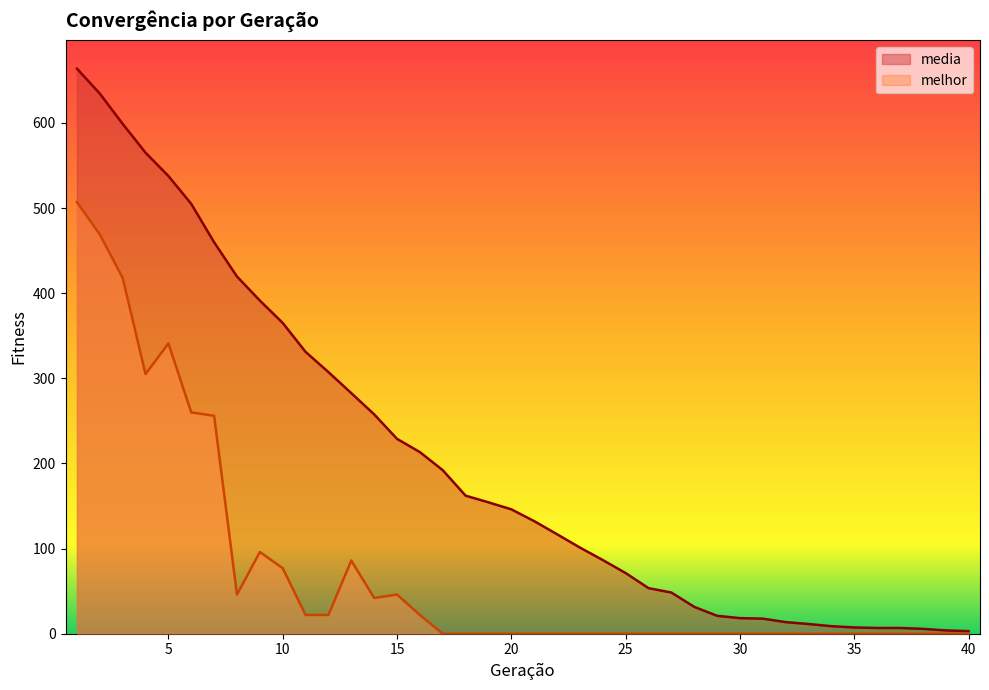

Reading left to right, list all the values displayed in this chart.

media: 1=663.8	2=634.5	3=598.9	4=565.0	5=537.7	6=504.9	7=459.8	8=419.6	9=391.4	10=365.1	11=331.1	12=307.3	13=282.6	14=257.7	15=228.9	16=213.3	17=192.1	18=162.2	19=154.3	20=146.1	21=132.3	22=116.8	23=101.2	24=86.5	25=71.3	26=53.5	27=48.4	28=31.6	29=21.1	30=18.3	31=17.7	32=13.6	33=11.4	34=8.8	35=7.3	36=6.8	37=6.8	38=5.7	39=3.9	40=3.0
melhor: 1=507.0	2=469.0	3=418.0	4=305.0	5=341.0	6=260.0	7=256.0	8=46.0	9=96.0	10=77.0	11=22.0	12=22.0	13=86.0	14=42.0	15=46.0	16=22.0	17=0.0	18=0.0	19=0.0	20=0.0	21=0.0	22=0.0	23=0.0	24=0.0	25=0.0	26=0.0	27=0.0	28=0.0	29=0.0	30=0.0	31=0.0	32=0.0	33=0.0	34=0.0	35=0.0	36=0.0	37=0.0	38=0.0	39=0.0	40=0.0